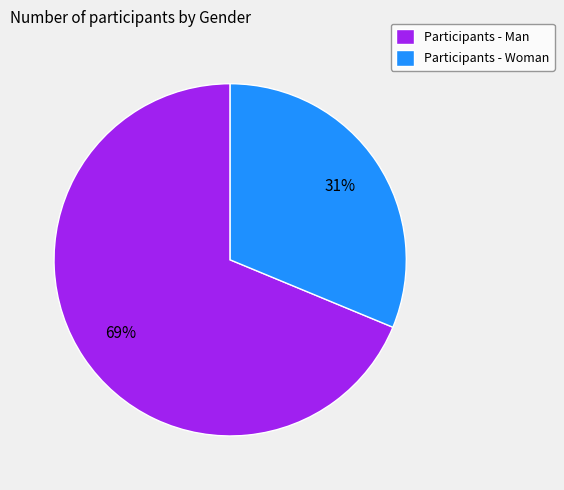

Between Participants - Man and Participants - Woman, which is larger?

Participants - Man